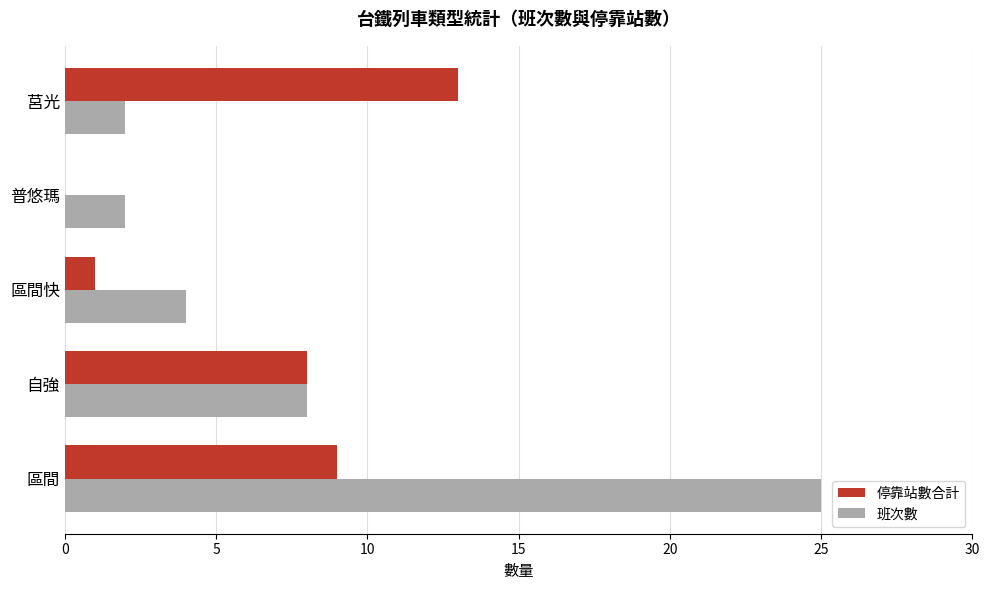

At which label is 停靠站數合計 closest to 6?

自強